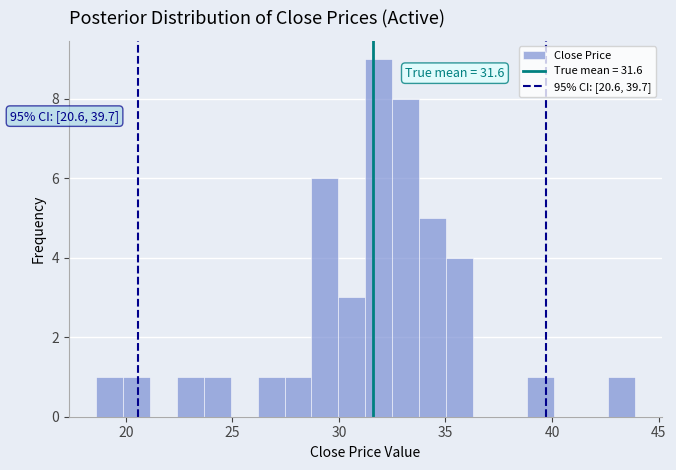

Around what value on the x-axis is the tallest bar? Give the approximate position of its centre, as read against the axis.

32.0